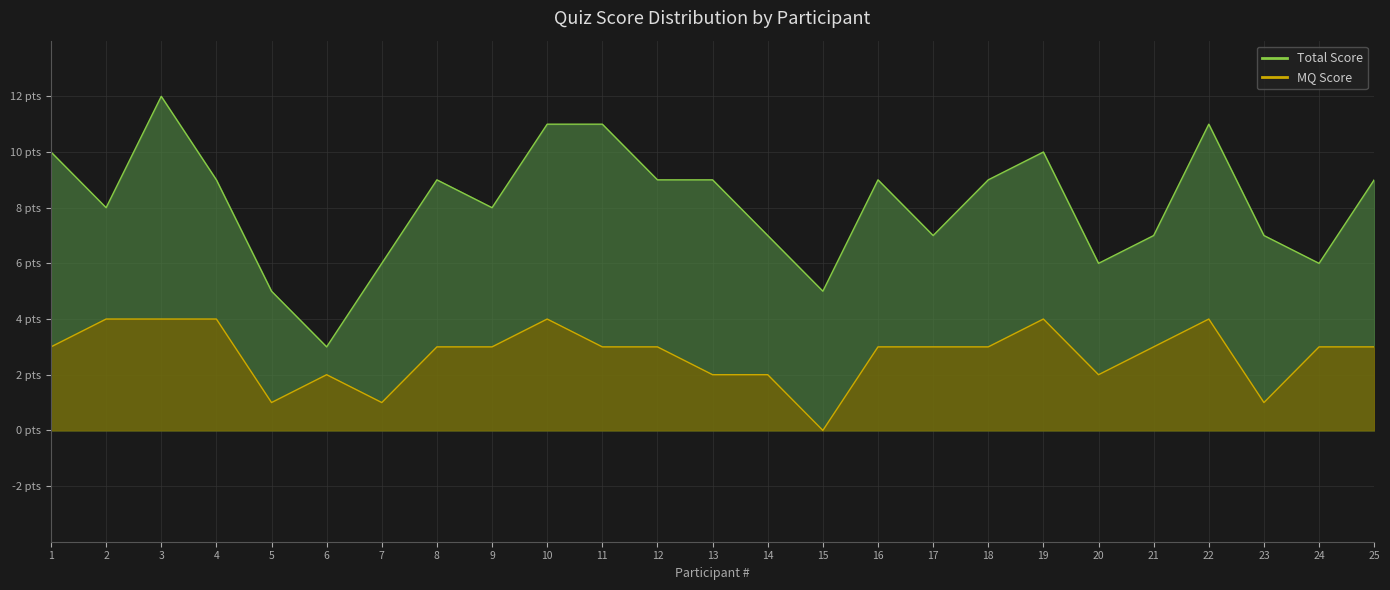

What is the total value across all series at 12?

12